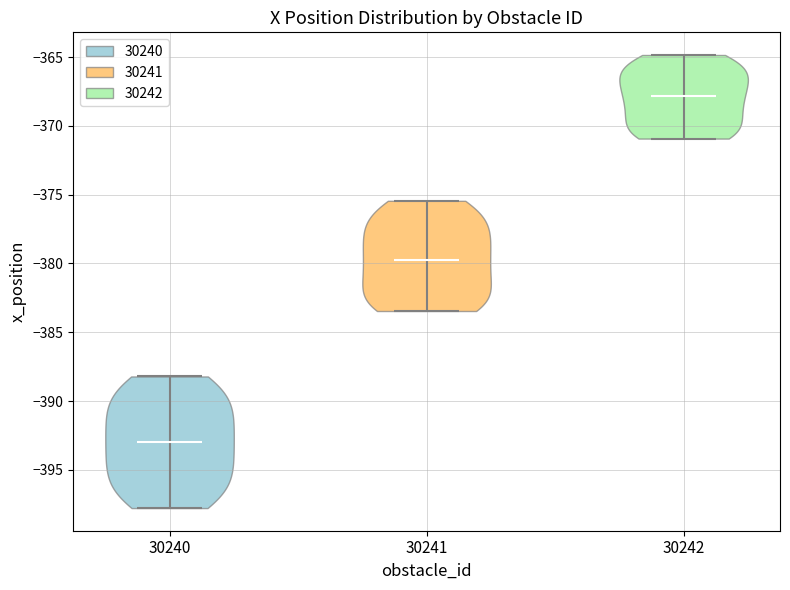

Reading left to right, read every violin against the y-axis: where its median line is, and the lowest and highest points it reaches. The values are not printed on the chart, so give them approximately, as read against the axis.

30240: median line -393.0, lowest point -398.0, highest point -388.0
30241: median line -379.5, lowest point -383.5, highest point -375.5
30242: median line -368.0, lowest point -371.0, highest point -365.0